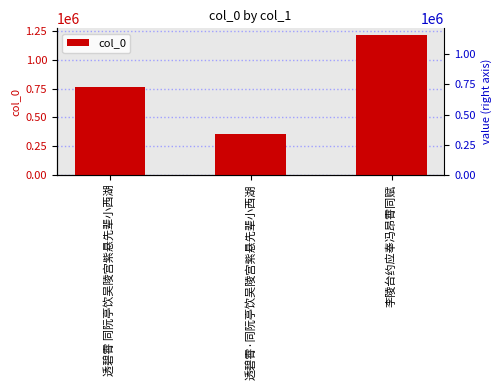

Are the bars grouped side by side (vs. stacked)?

No